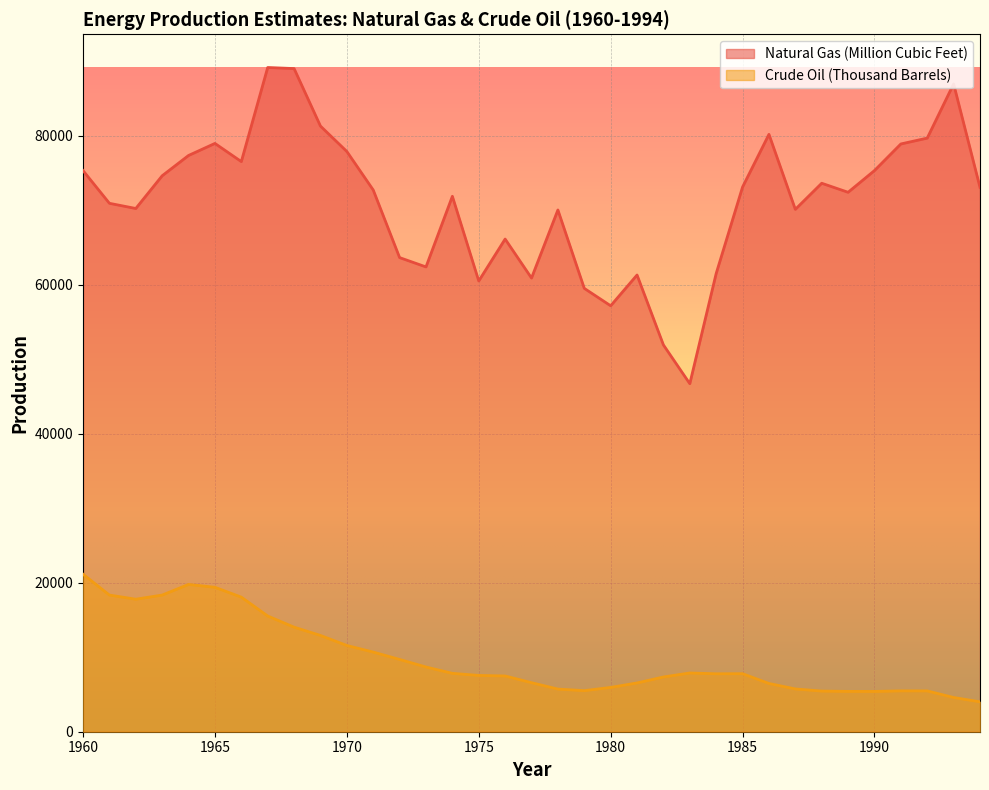

At which label does Natural Gas (Million Cubic Feet) first exceed 72723?

1960